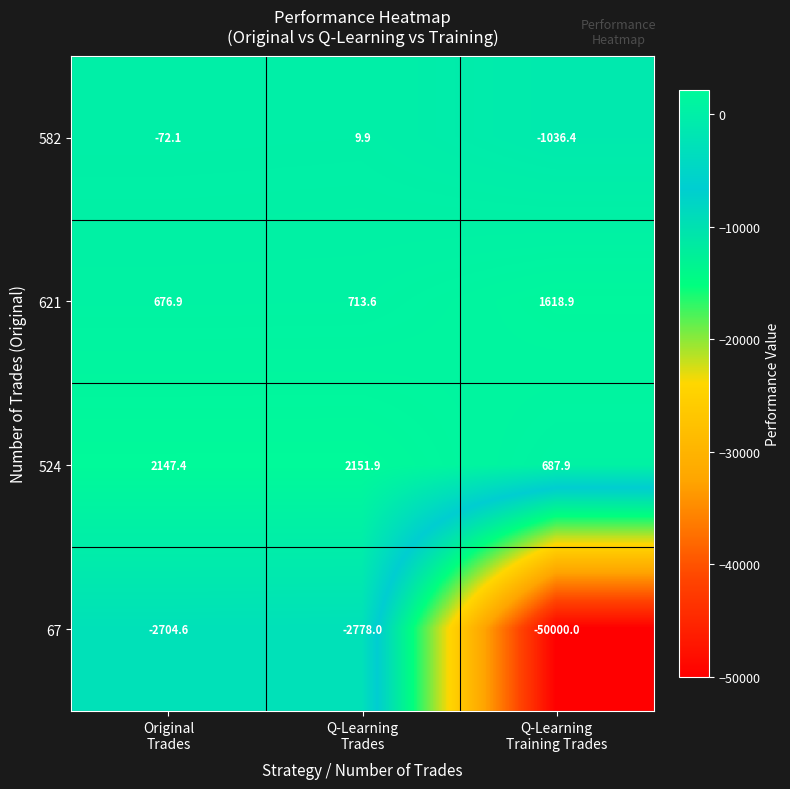

Which series has the largest total across all categories?

524